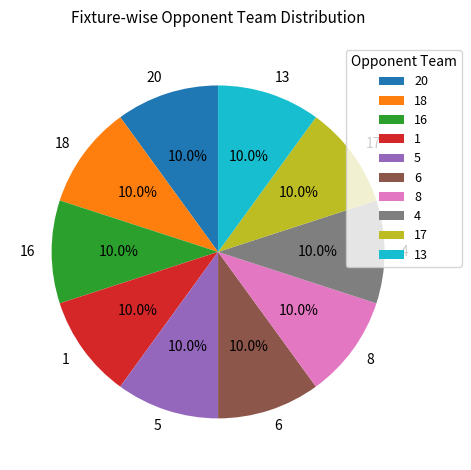

To the nearest percent, what is the average slice percentage?

10%